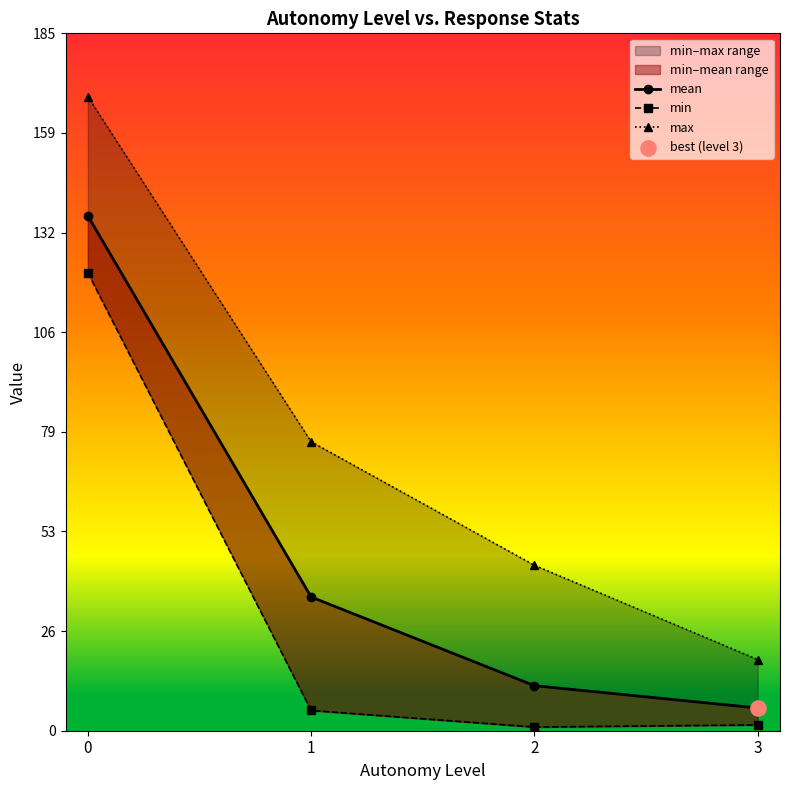

Which series contains the lowest Y value?

min